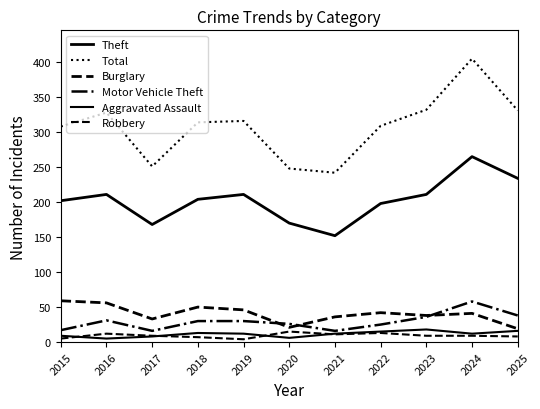

True or false: Theft has more than 0 points higher than both neighbors.

True